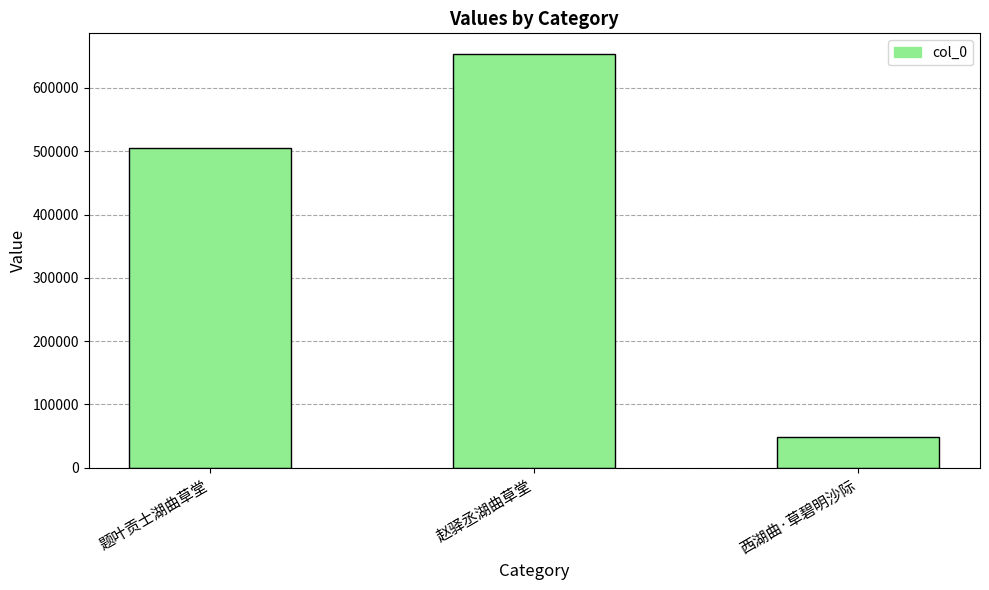

What is the label of the 3rd bar from the left?

西湖曲·草碧明沙际